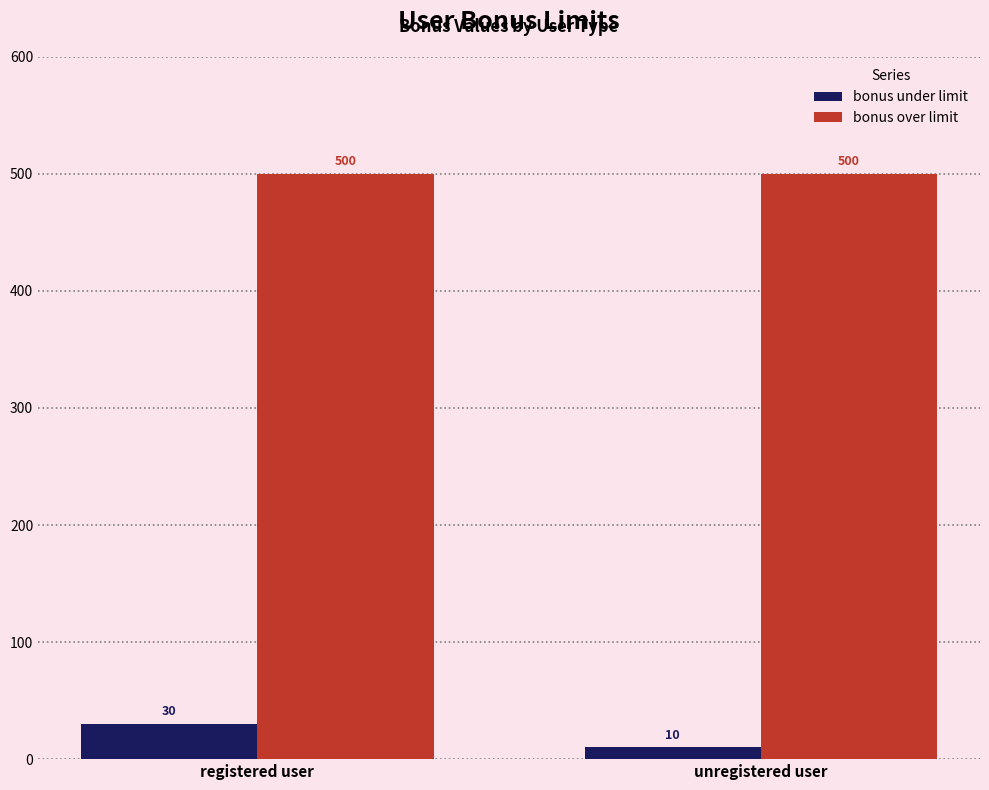

What is the label of the 2nd bar from the left?

unregistered user